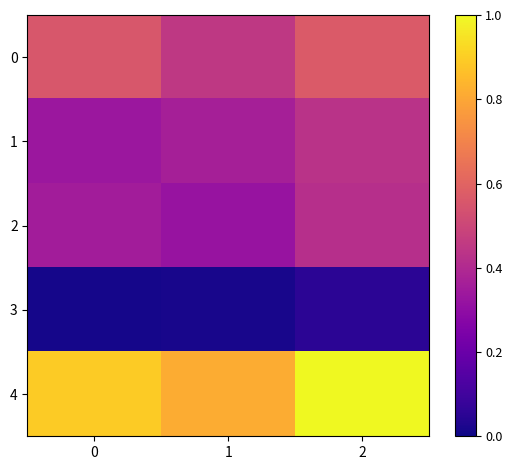

Reading left to right, transcribe all the data shown in this chart.

0: 0=0.6	1=0.4	2=0.6
1: 0=0.3	1=0.4	2=0.4
2: 0=0.4	1=0.3	2=0.4
3: 0=0.0	1=0.0	2=0.1
4: 0=0.9	1=0.8	2=1.0